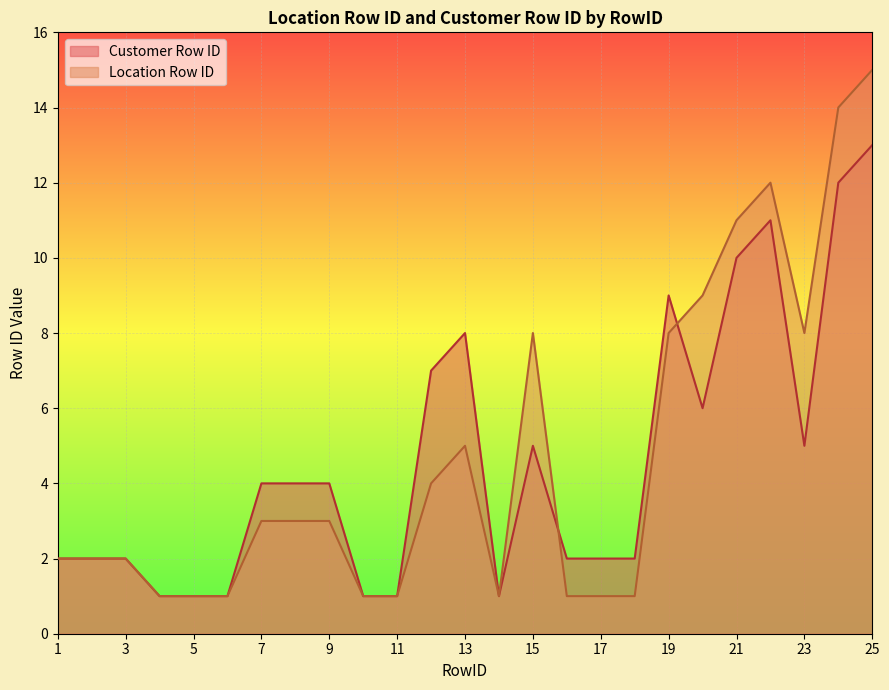

What is the difference between the second highest and minimum values in the Location Row ID series?

13